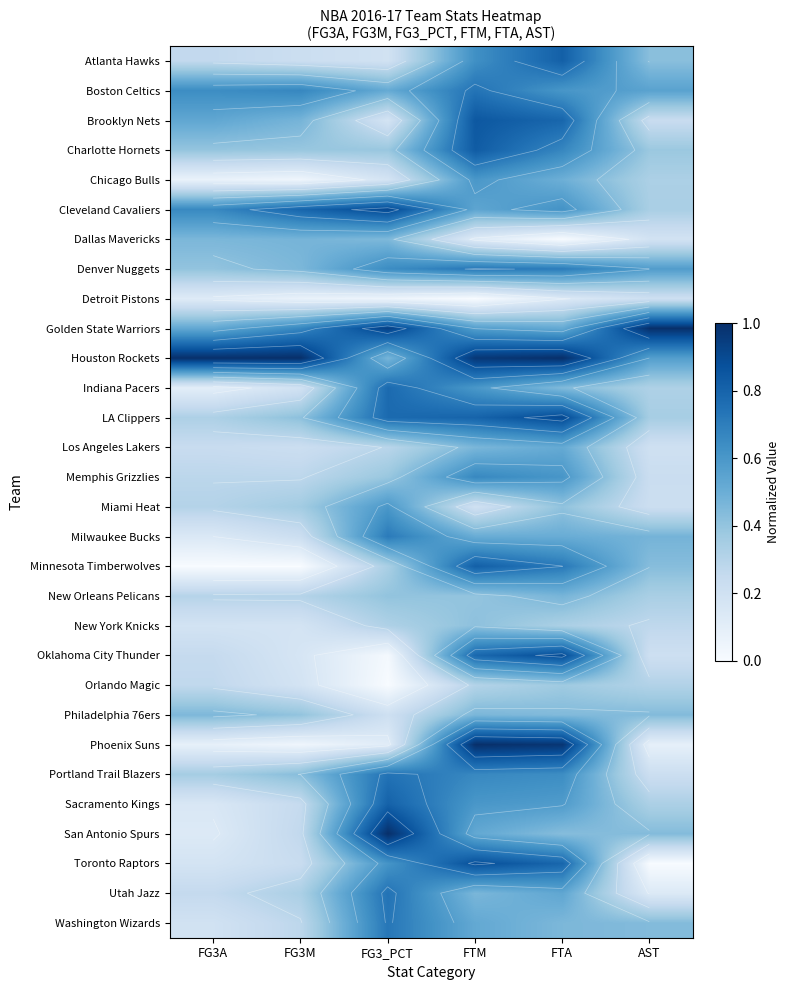

True or false: Charlotte Hornets has a value of 0.6 at FG3_PCT.

False